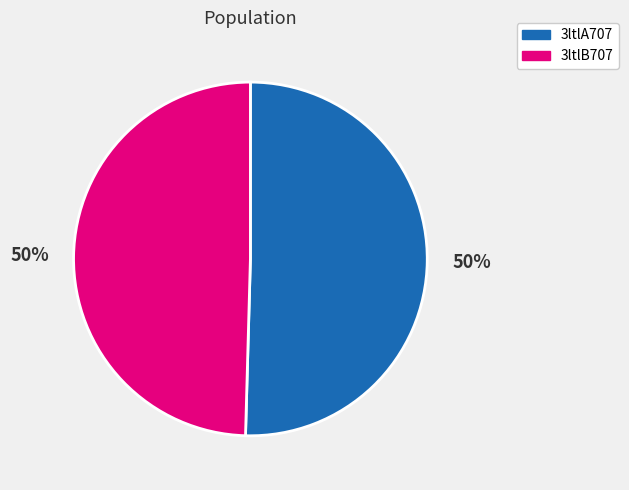

To the nearest percent, what is the combined percentage of 3ltlB707 and 3ltlA707?

100%